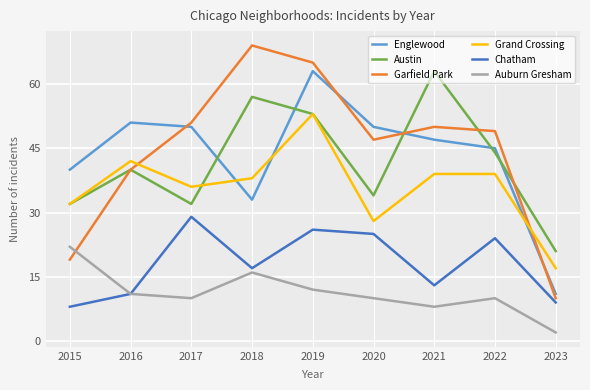

What are all the series names shown in the legend?

Englewood, Austin, Garfield Park, Grand Crossing, Chatham, Auburn Gresham